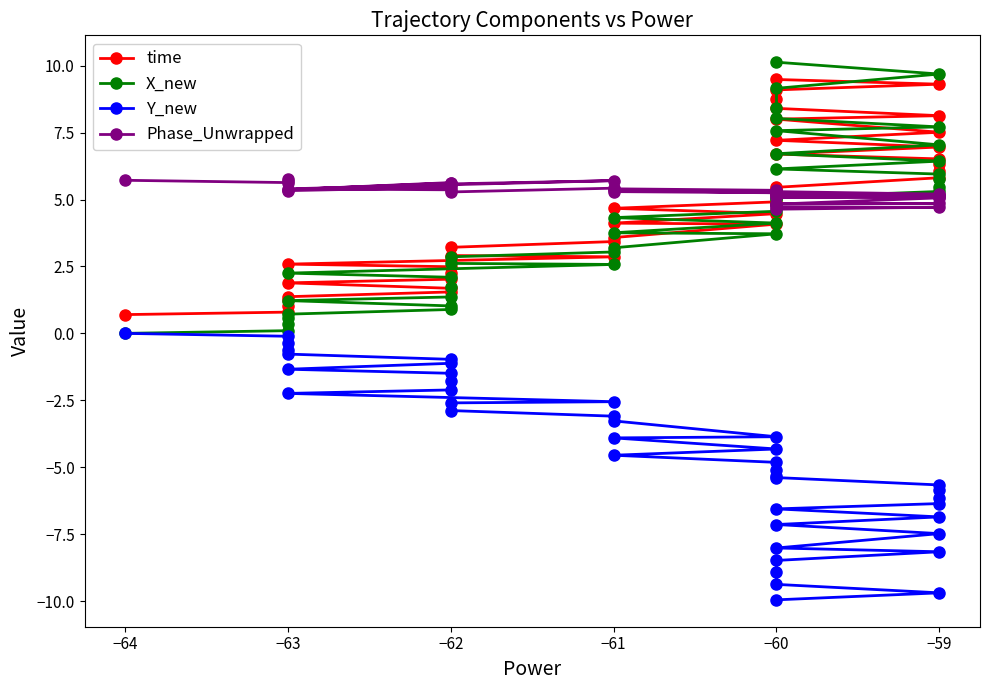

True or false: Y_new and Phase_Unwrapped intersect in this chart.

False